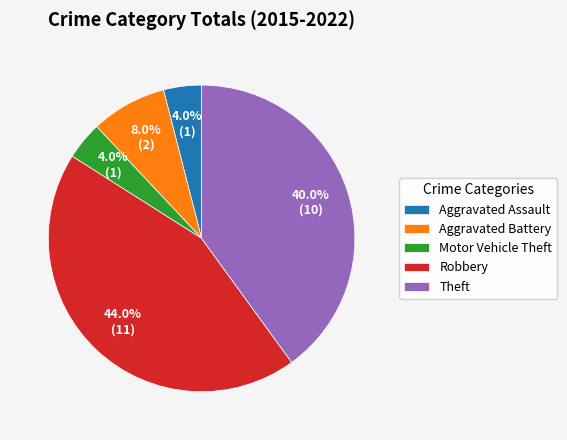

Which category has the biggest portion of the pie?

Robbery